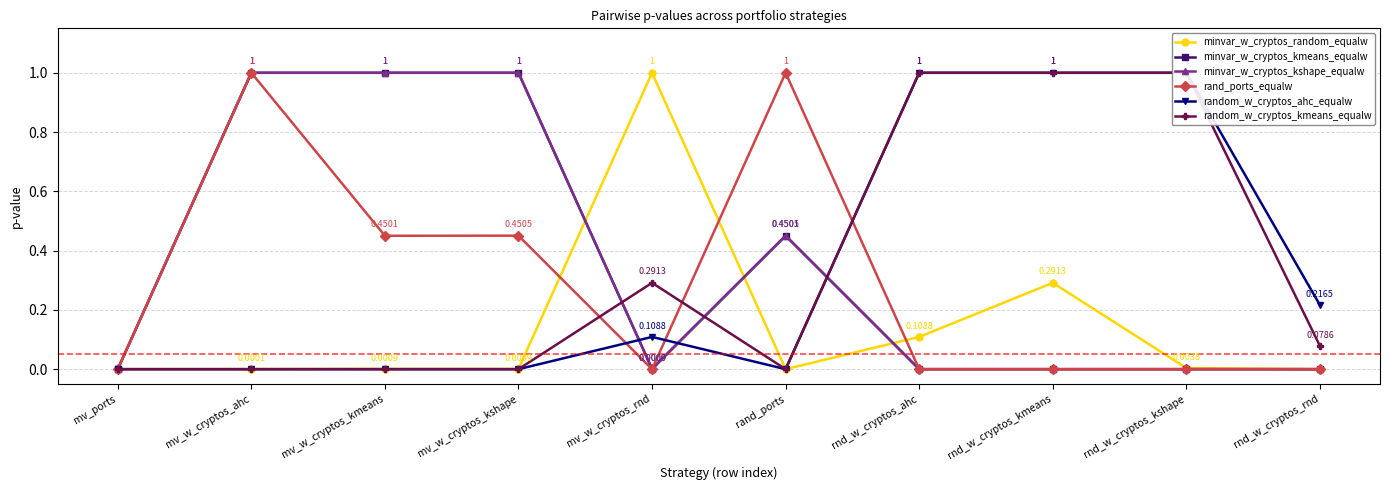

What is the difference between the second highest and second lowest values in the random_w_cryptos_kmeans_equalw series?

1.0